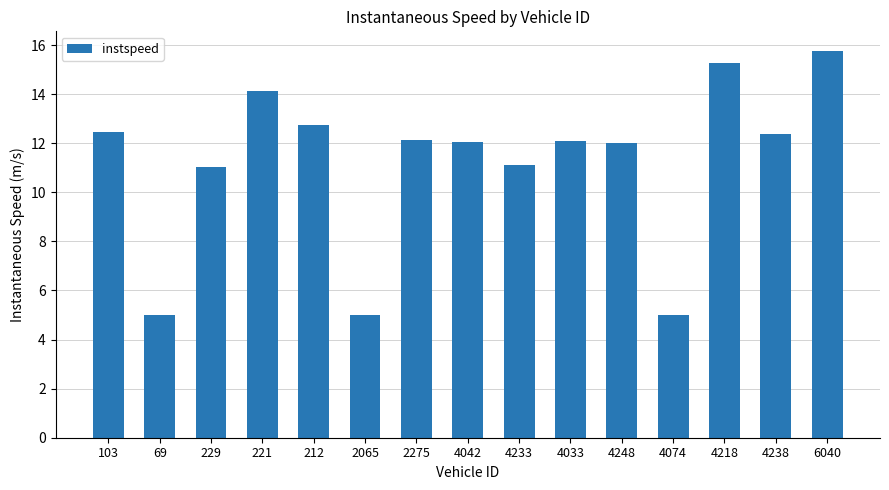

How many categories are shown in the chart?

15